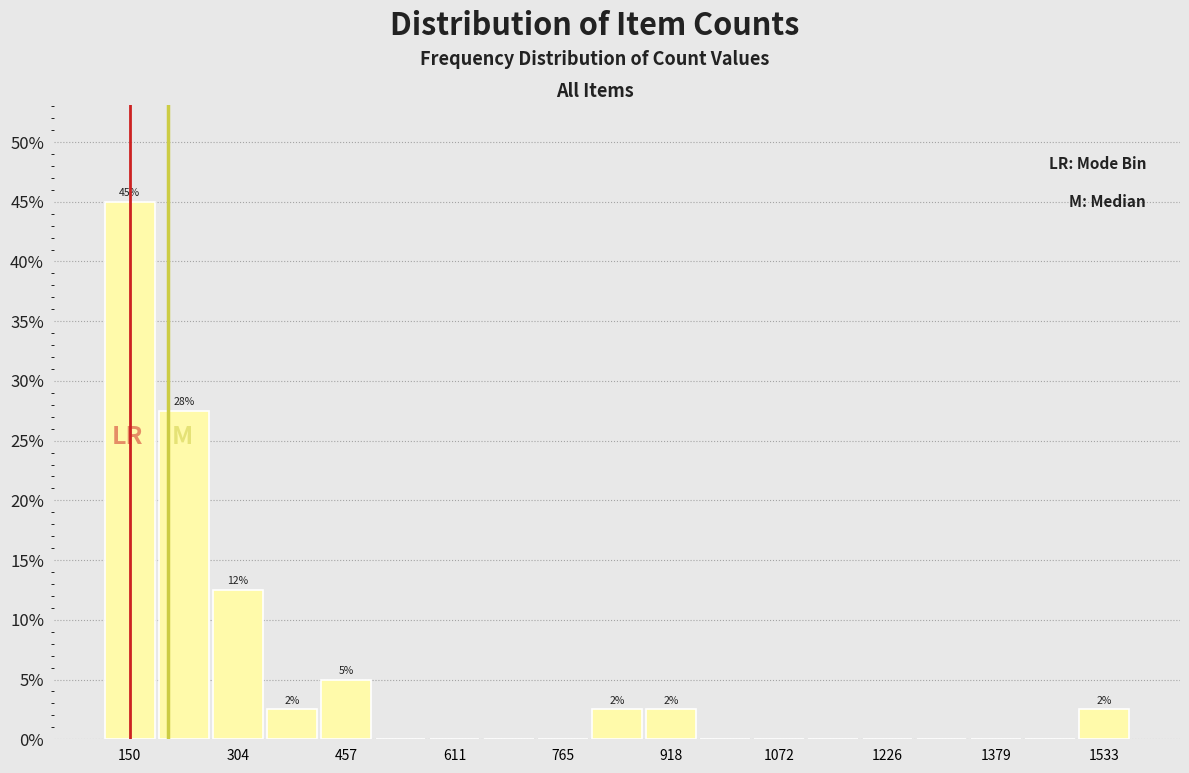

Read against the x-axis, roughly where is the centre of the tallest bar?

160